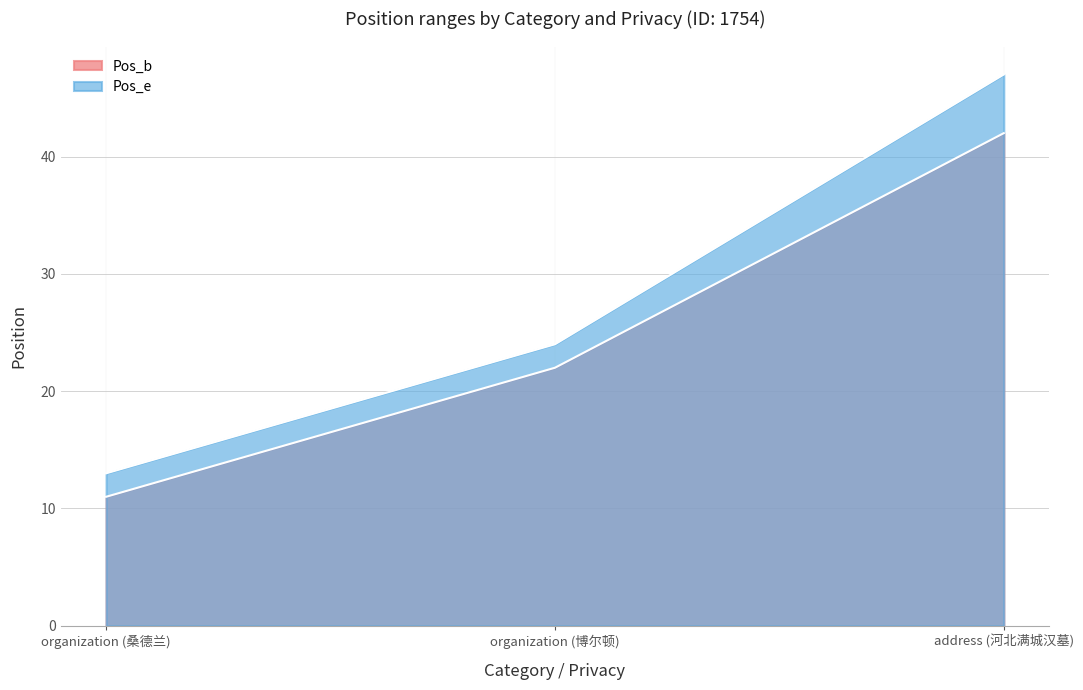

At which label does Pos_b first exceed 22?

address (河北满城汉墓)